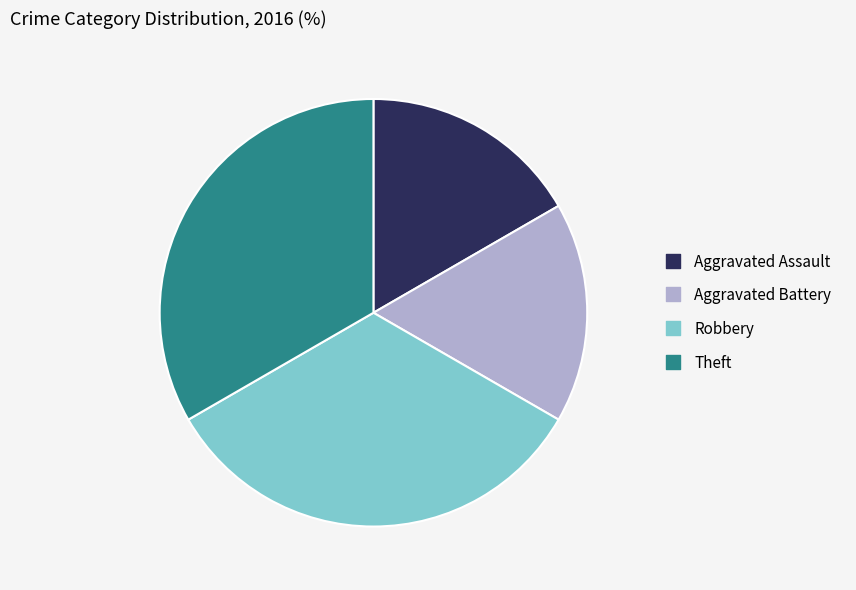

Which has a higher value, Aggravated Battery or Theft?

Theft